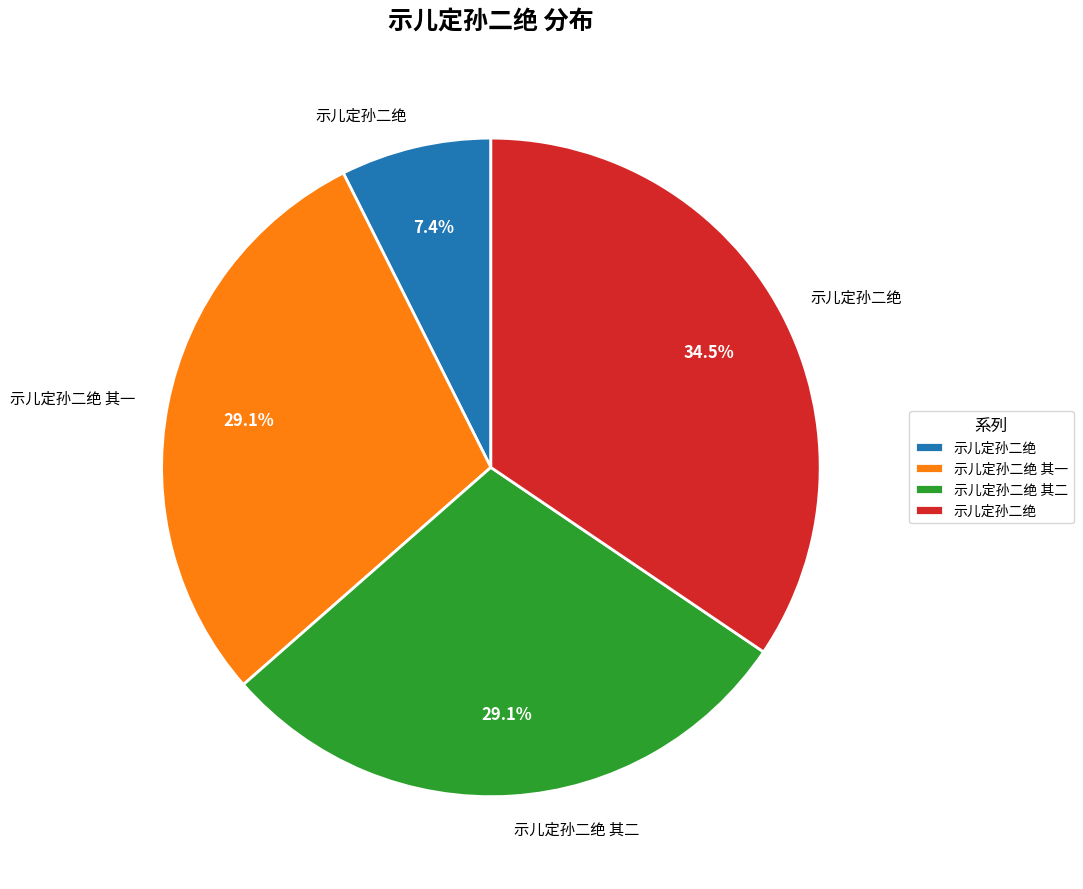

Does any single category account for the majority?

No